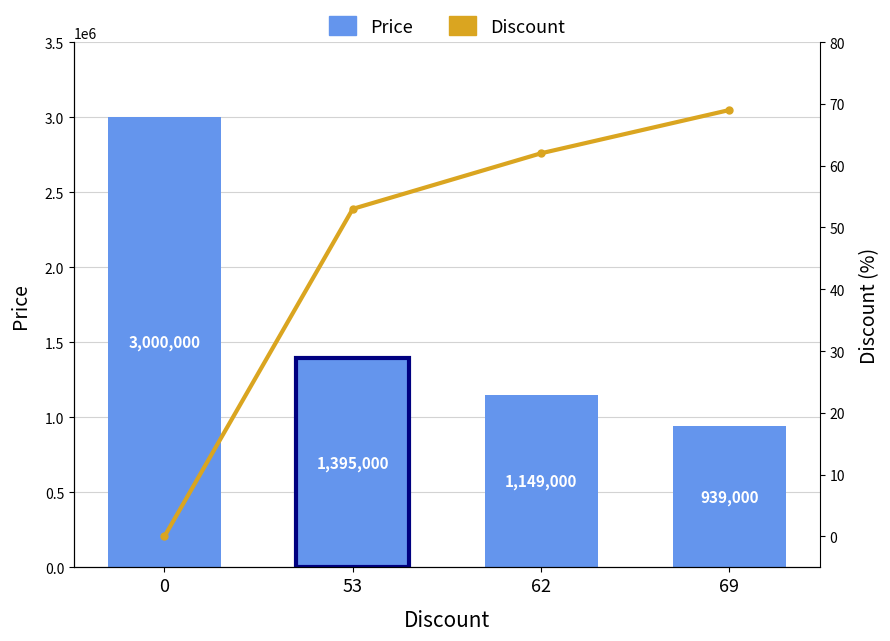

What is the sum of all Price values?

6483000